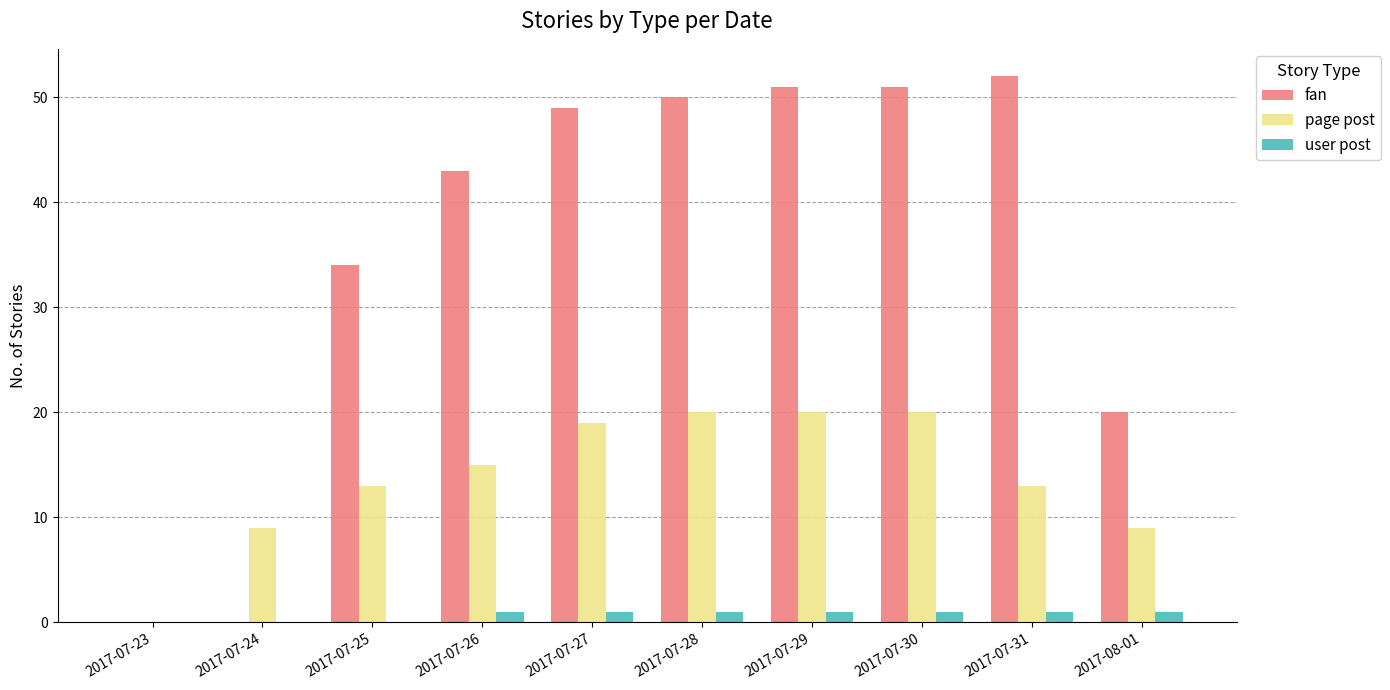

Is the value of page post at 2017-07-26 greater than the value of fan at 2017-07-27?

No